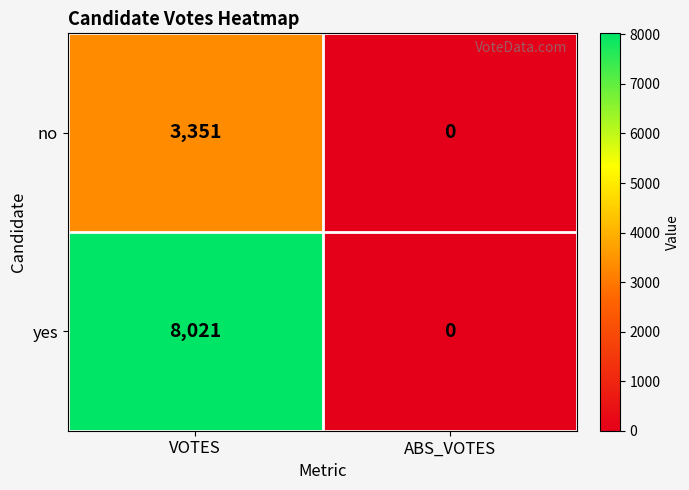

What is the difference between the highest and lowest values at VOTES?

4670